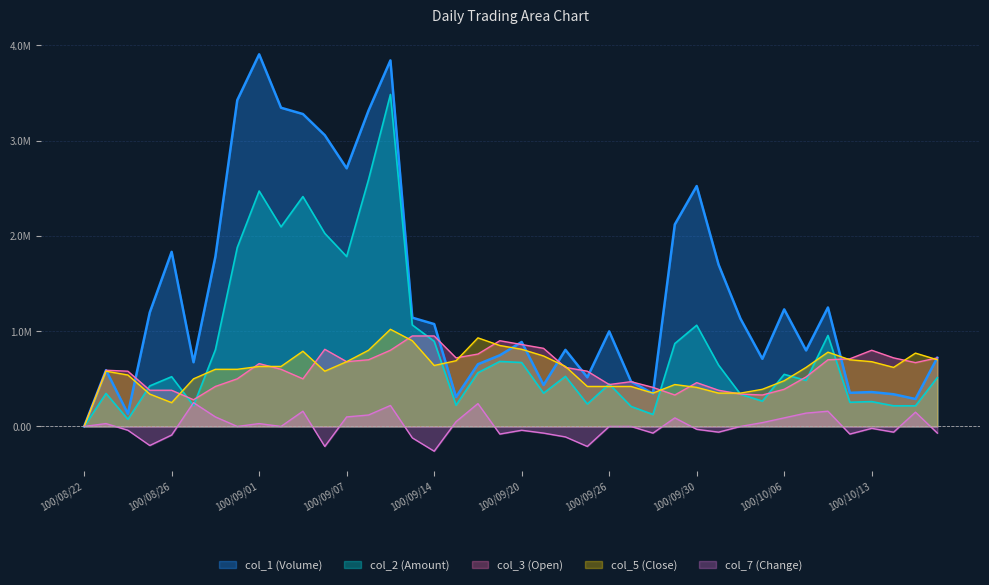

Which label corresponds to the smallest value in the chart?

100/09/14